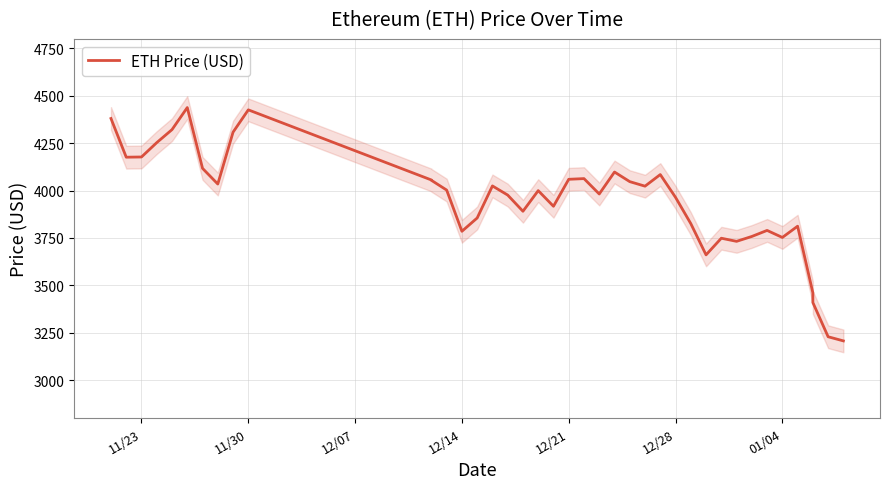

Is this an area chart (filled region under the line)?

No